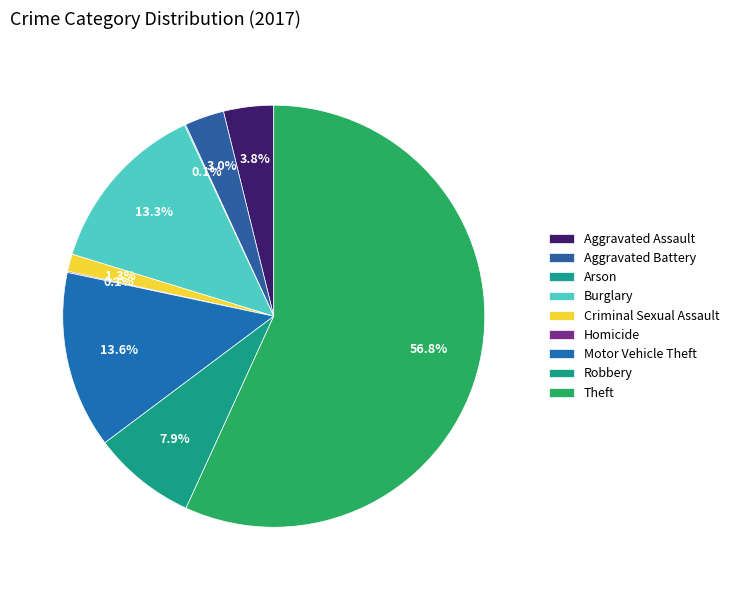

Which has a higher value, Aggravated Assault or Burglary?

Burglary